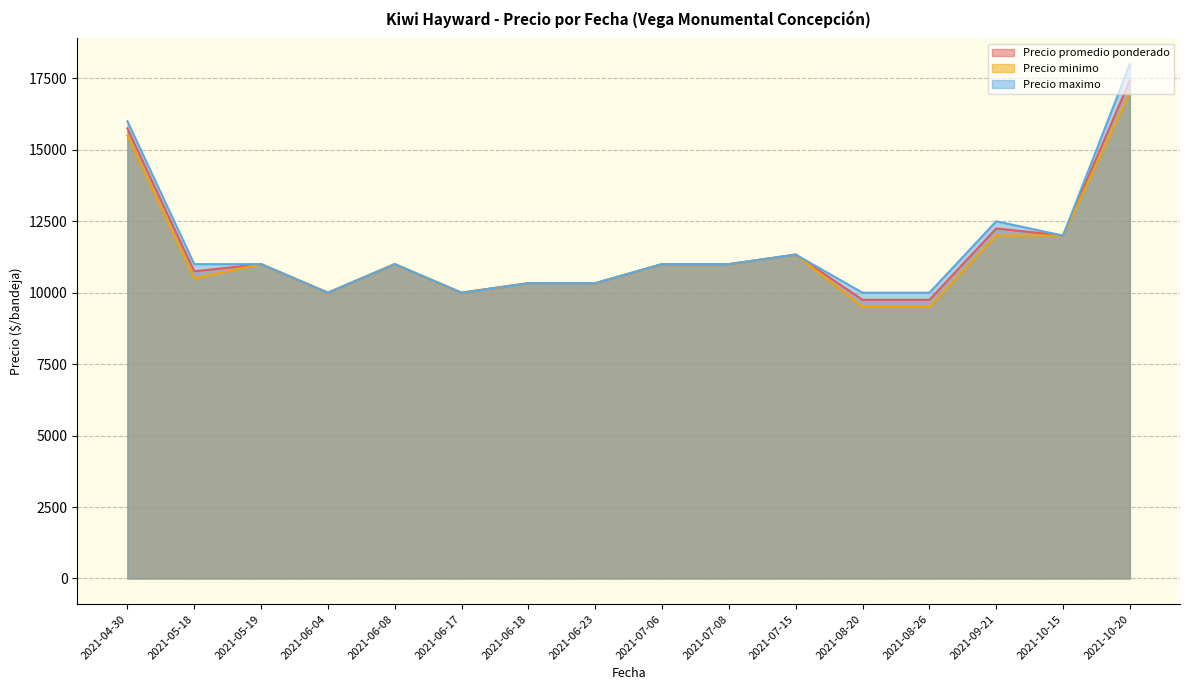

At which label is Precio maximo closest to 14000?

2021-09-21